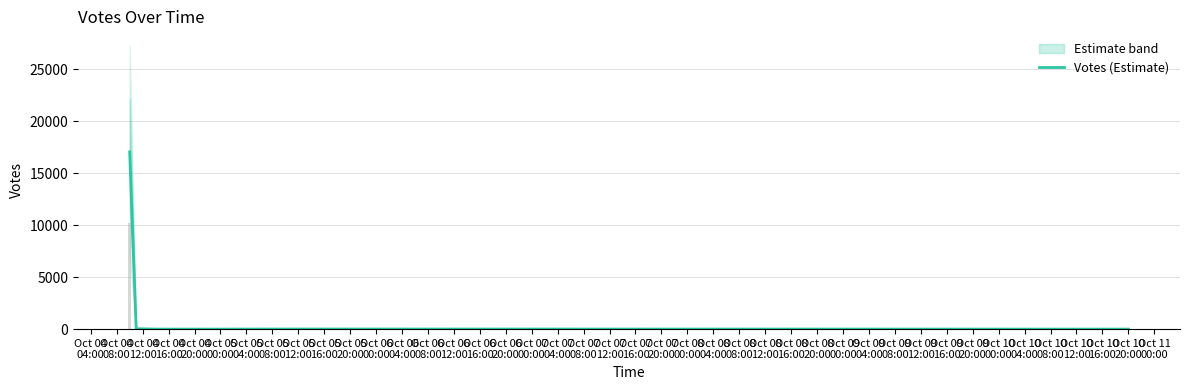

Which category has the lowest value across all series?

Oct 04
20:00